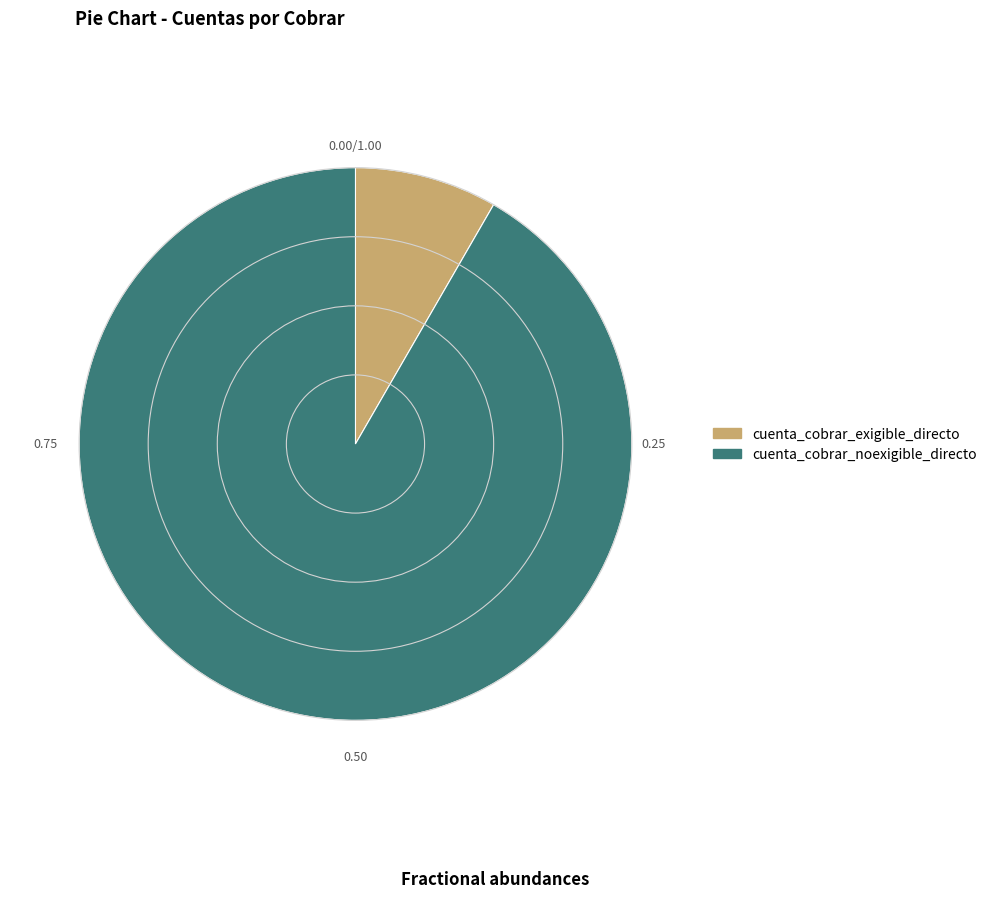

Between cuenta_cobrar_exigible_directo and cuenta_cobrar_noexigible_directo, which is larger?

cuenta_cobrar_noexigible_directo